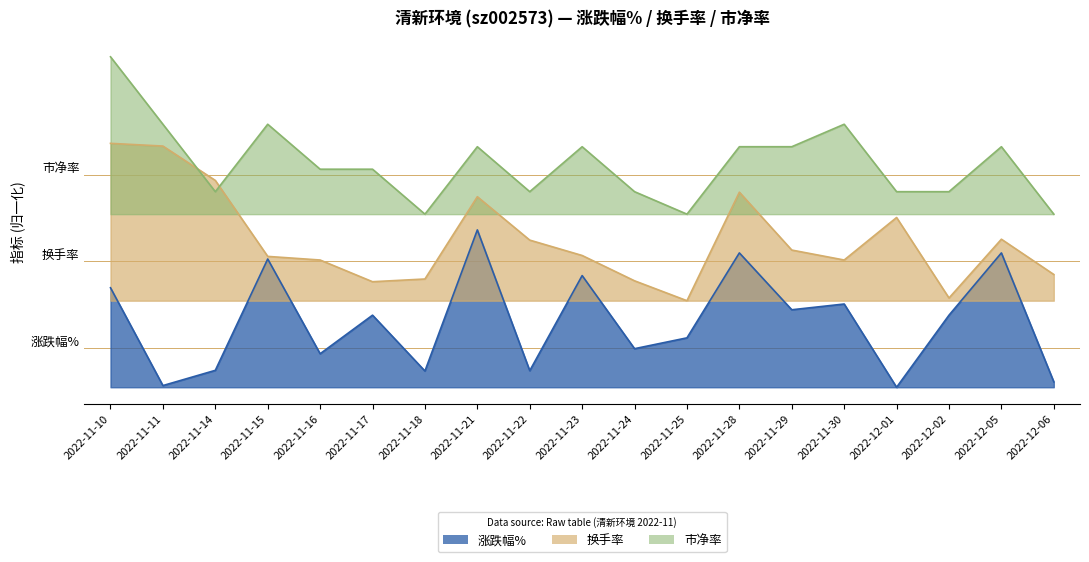

How many interior local peaks does the 涨跌幅% series have?

7